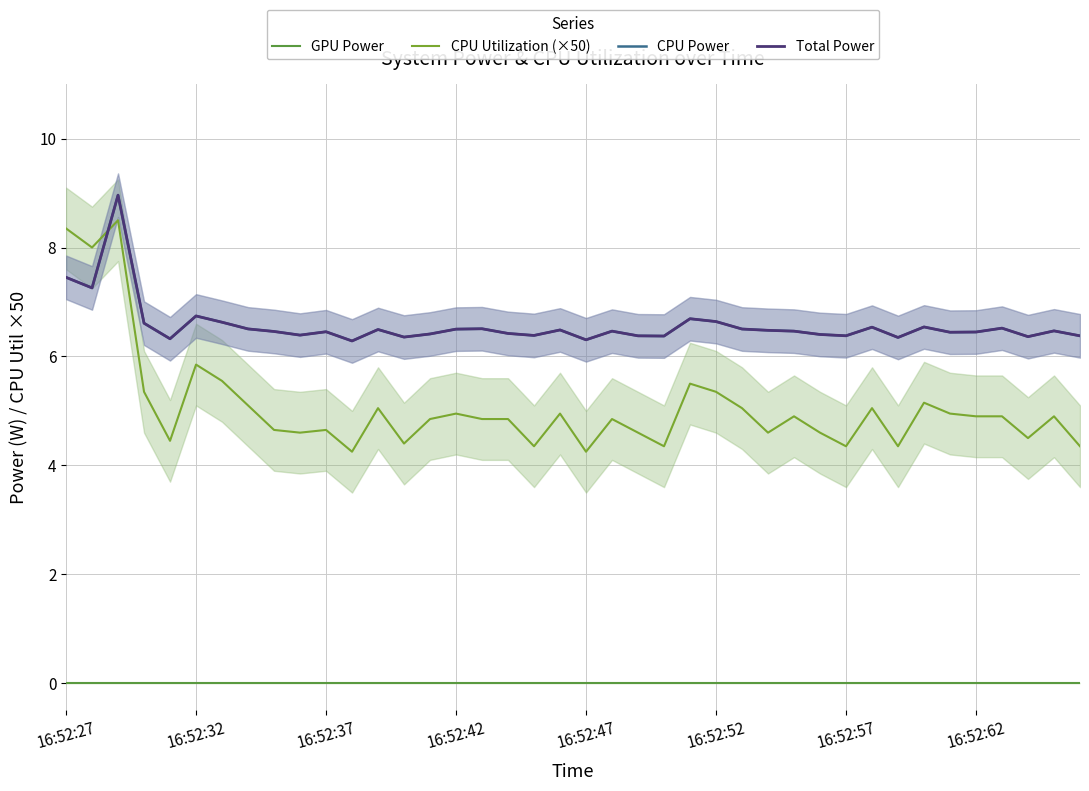

True or false: GPU Power and Total Power intersect in this chart.

False